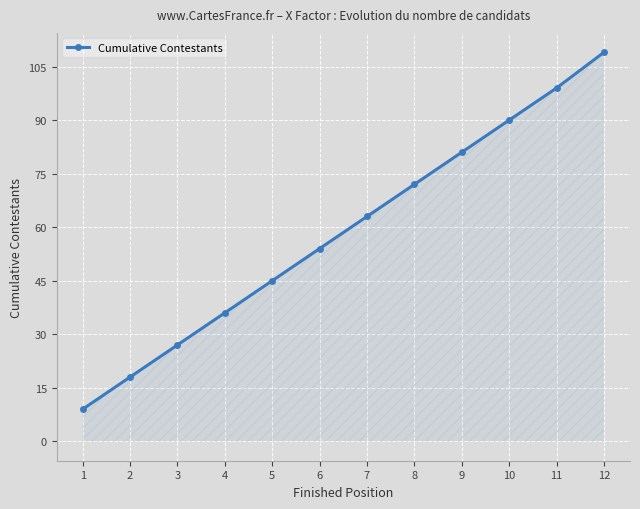

What is the average value?

59